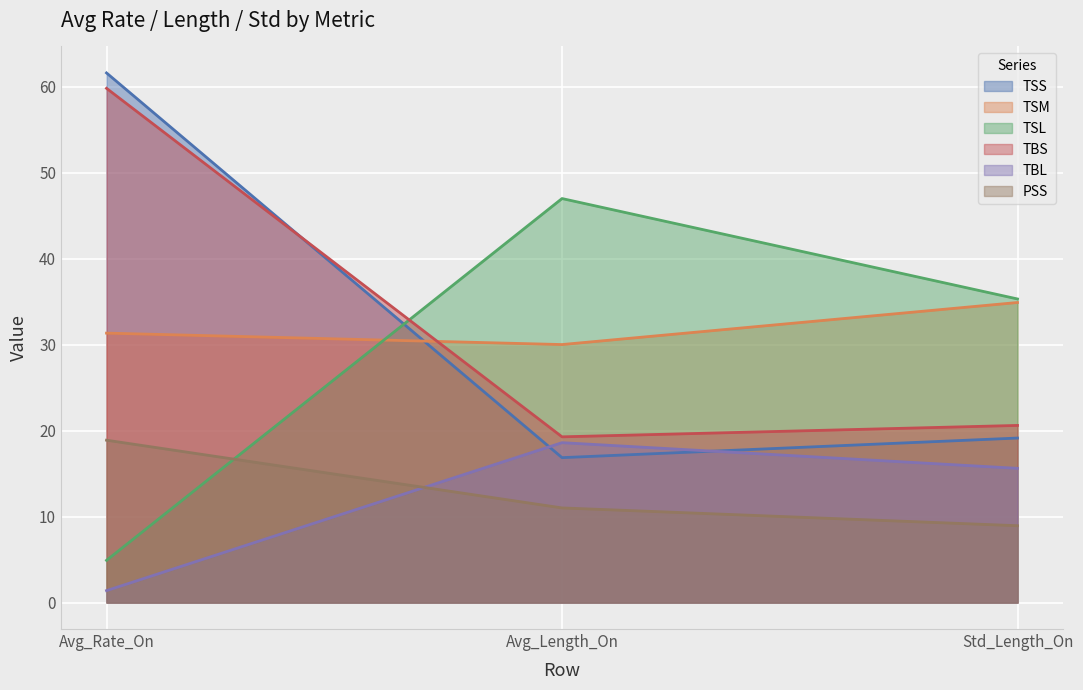

At which category is the sum across all series the highest?

Avg_Rate_On